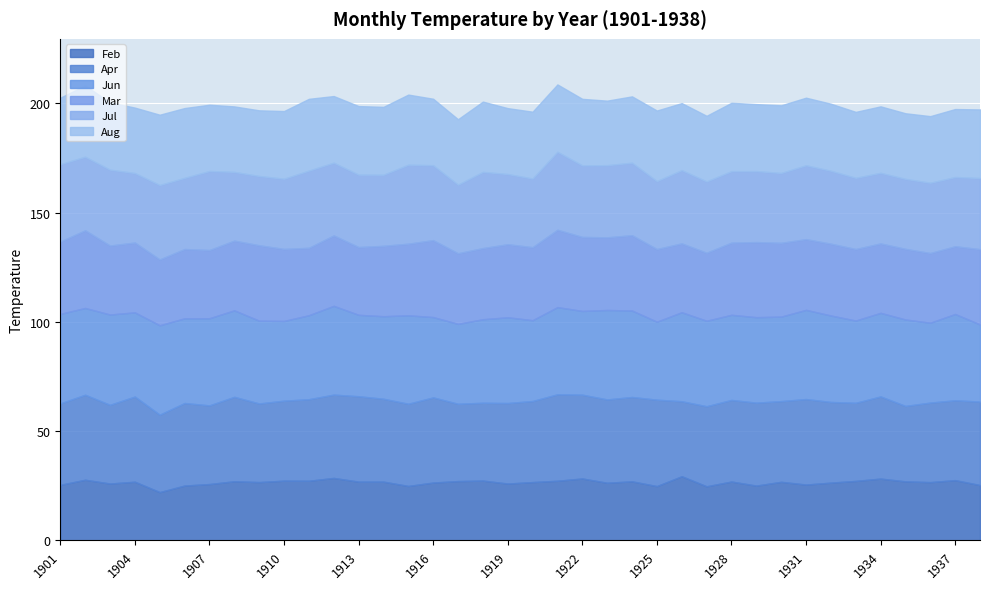

What is the approximate value of Apr at 1905?

35.4